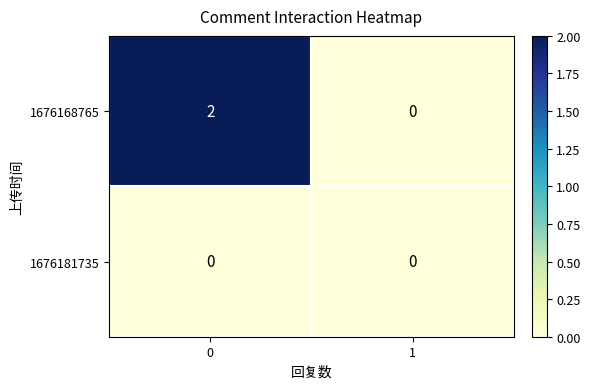

Rank the series by their maximum value, from lowest to highest.

1676181735, 1676168765